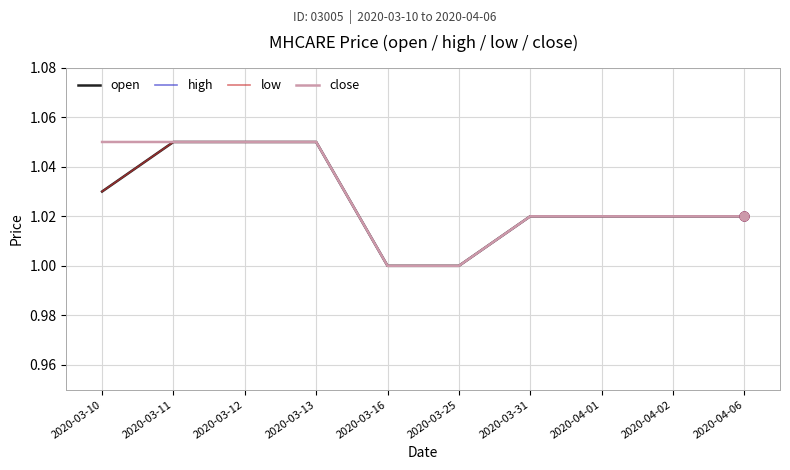

At which category is the sum across all series the highest?

2020-03-11